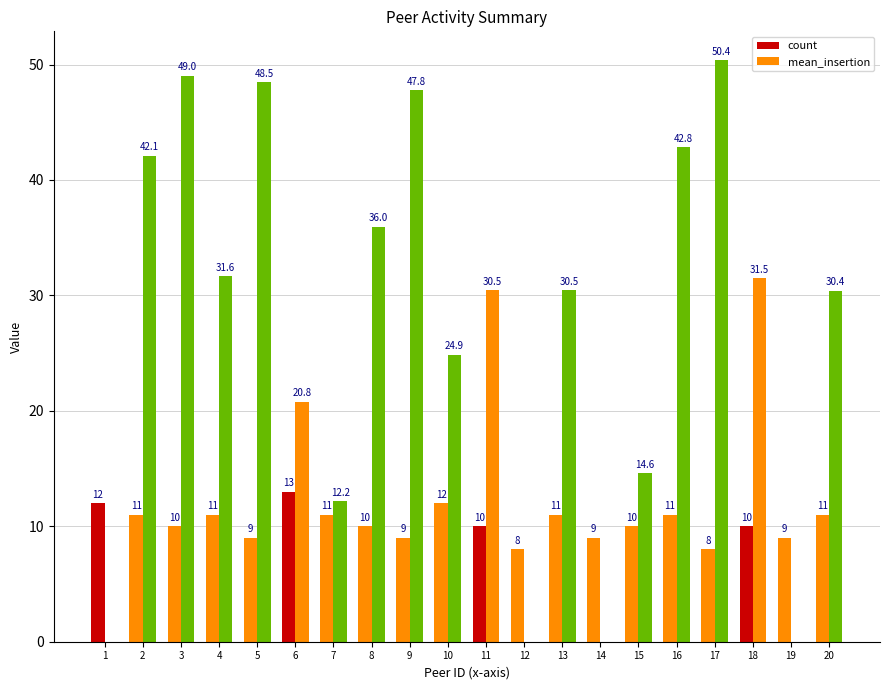

How many categories are shown in the chart?

20